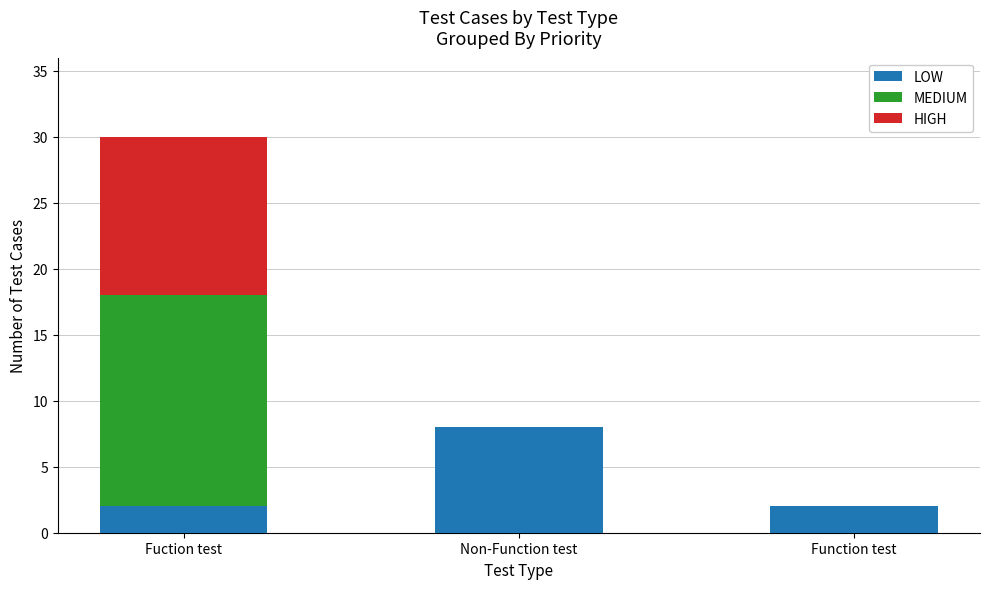

Does the chart contain stacked bars?

Yes